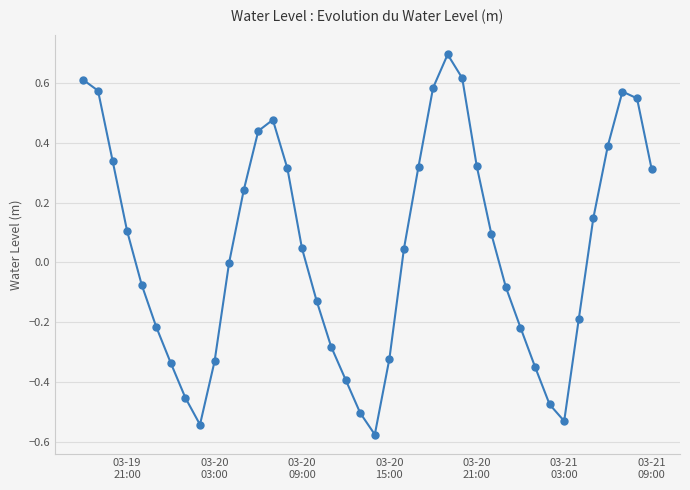

How many lines are shown in the chart?

1